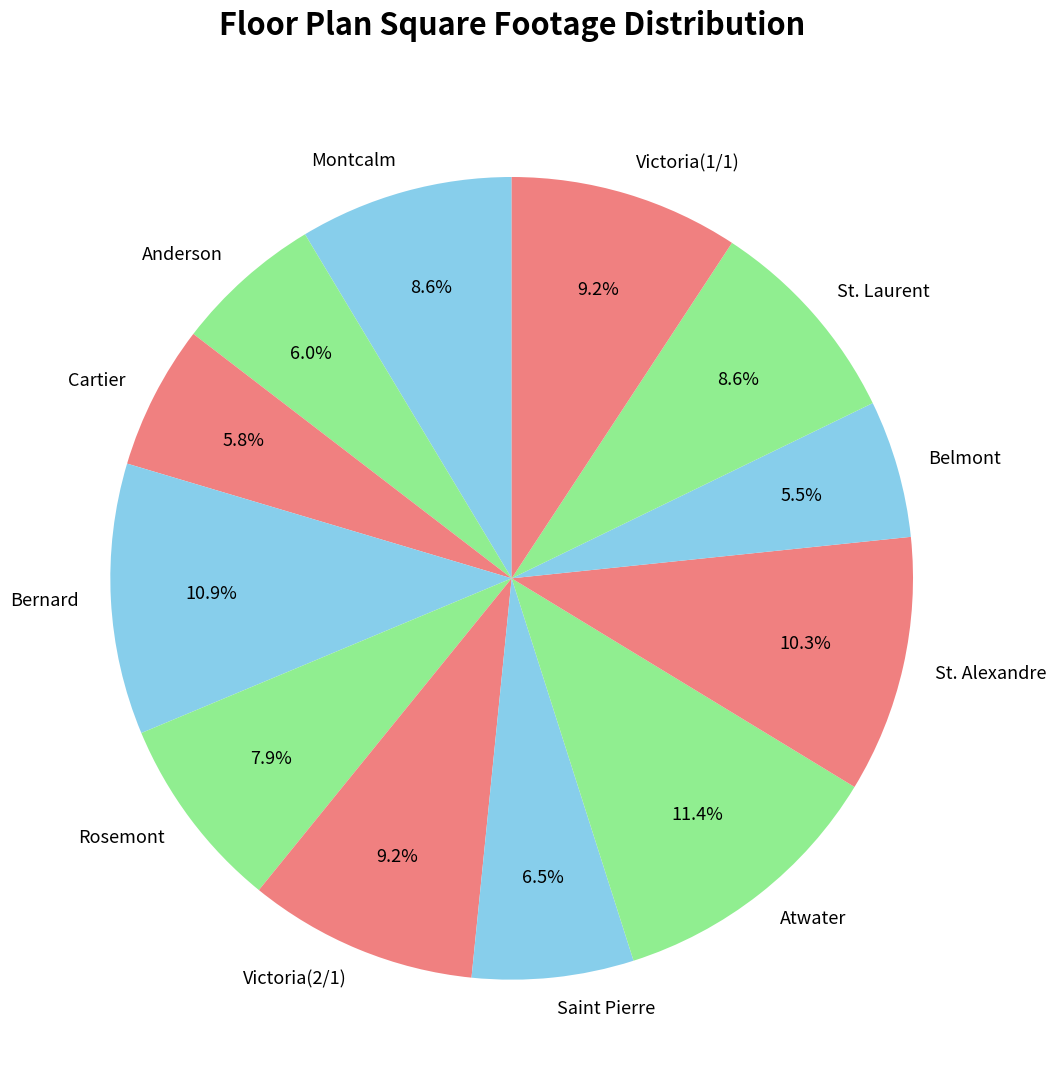

Is the sum of Bernard and Cartier greater than half?

No